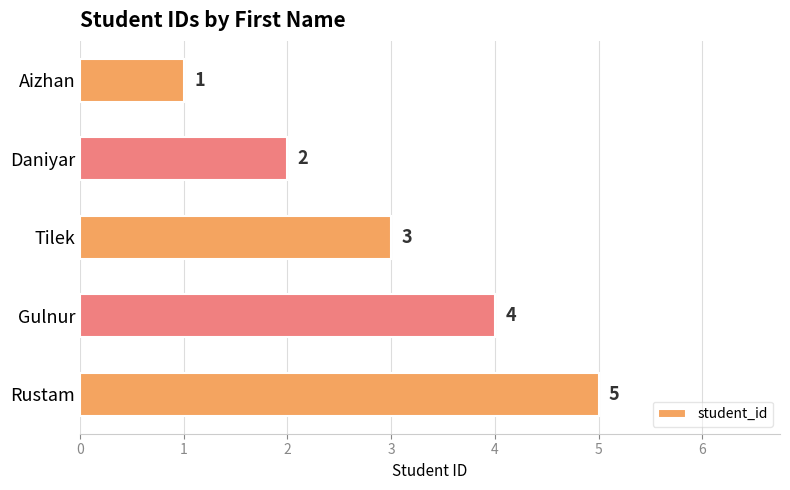

Which has a higher value, Tilek or Gulnur?

Gulnur